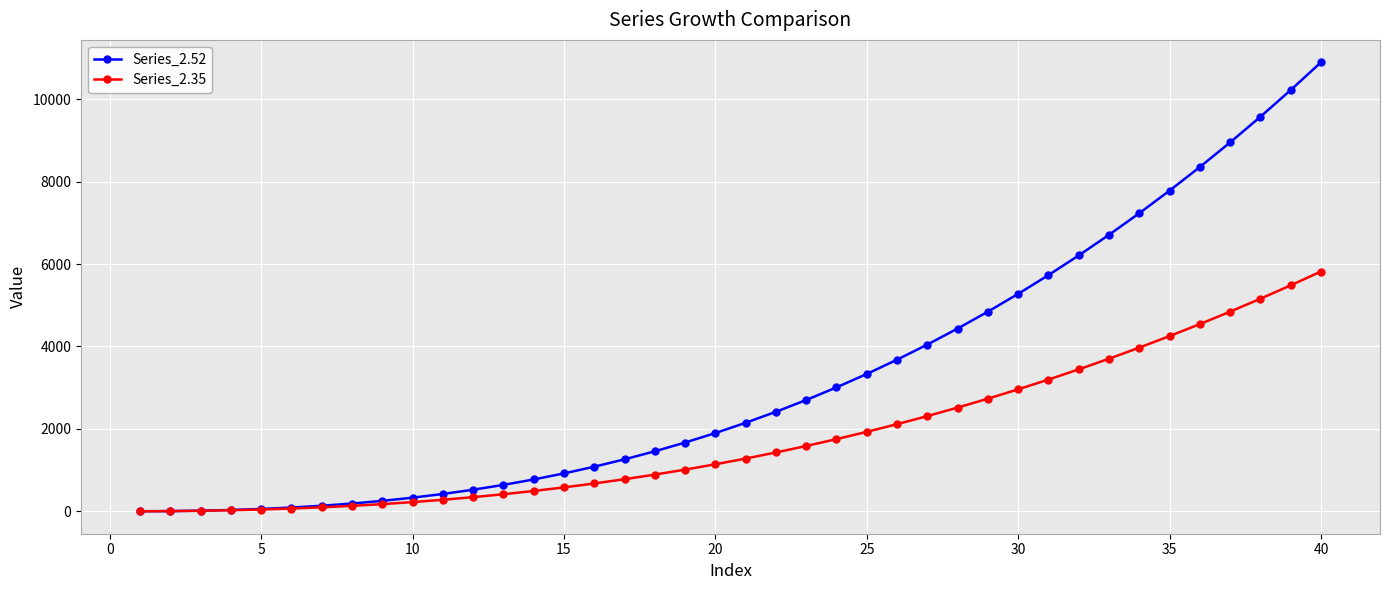

What are all the series names shown in the legend?

Series_2.52, Series_2.35